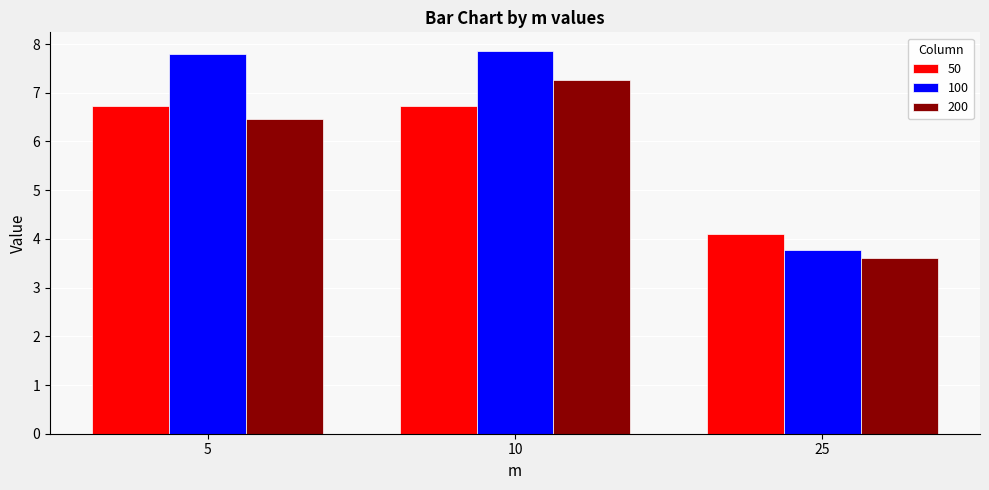

Which category has the lowest value in the 100 series?

25